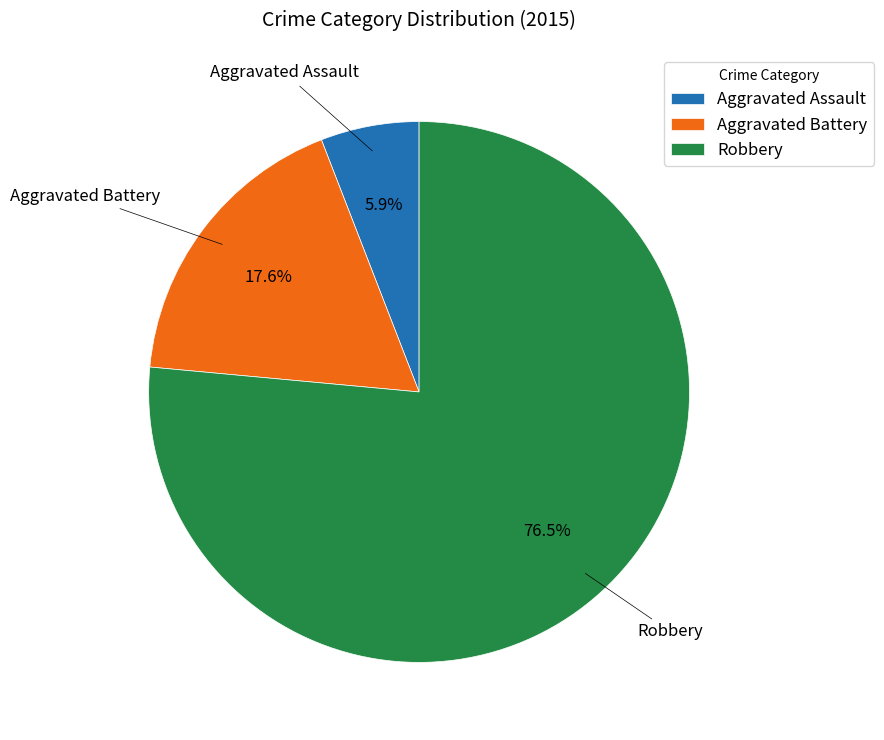

To the nearest percent, what is the difference between the Aggravated Battery and Aggravated Assault slice percentages?

12%